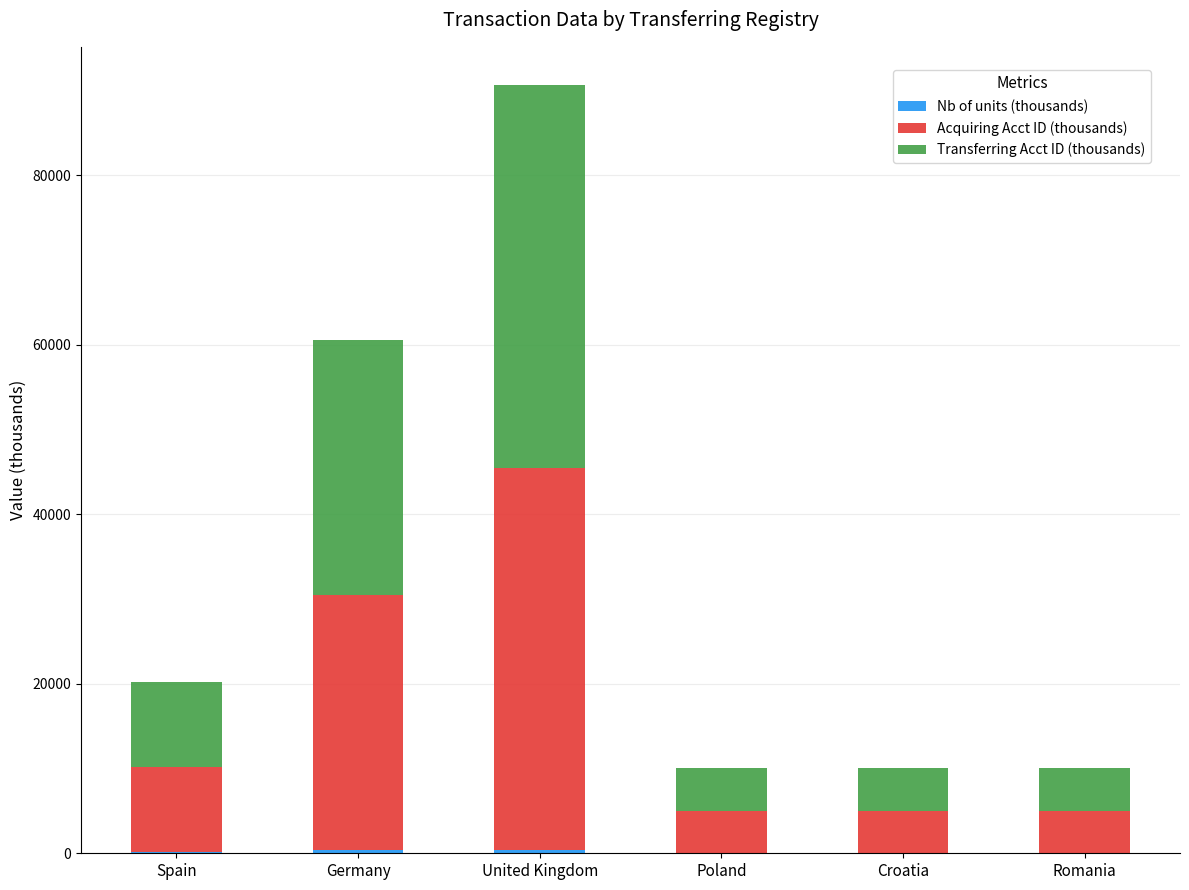

At which category is the sum across all series the highest?

United Kingdom